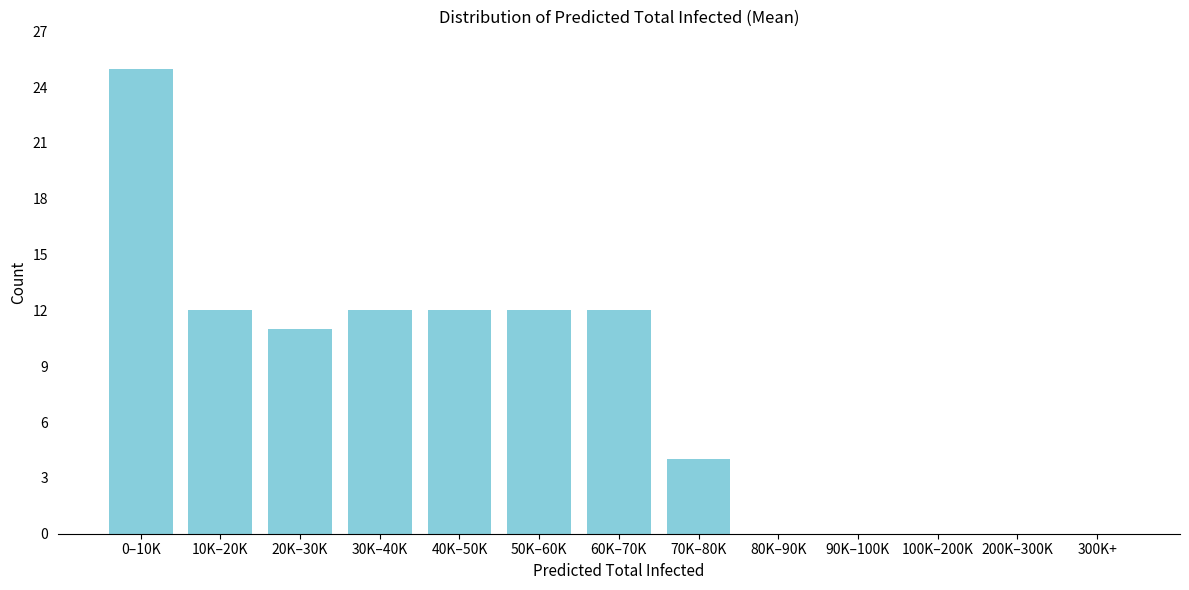

Reading left to right, extract all data points from this chart.

0–10K=25	10K–20K=12	20K–30K=11	30K–40K=12	40K–50K=12	50K–60K=12	60K–70K=12	70K–80K=4	80K–90K=0	90K–100K=0	100K–200K=0	200K–300K=0	300K+=0